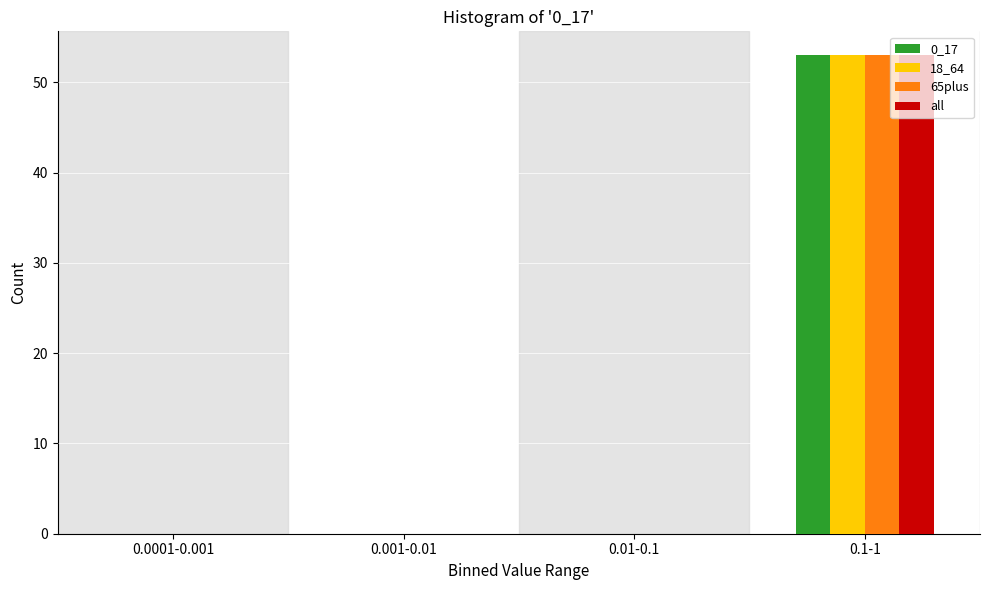

Reading left to right, transcribe all the data shown in this chart.

0_17: 0.0001-0.001=0	0.001-0.01=0	0.01-0.1=0	0.1-1=53
18_64: 0.0001-0.001=0	0.001-0.01=0	0.01-0.1=0	0.1-1=53
65plus: 0.0001-0.001=0	0.001-0.01=0	0.01-0.1=0	0.1-1=53
all: 0.0001-0.001=0	0.001-0.01=0	0.01-0.1=0	0.1-1=53